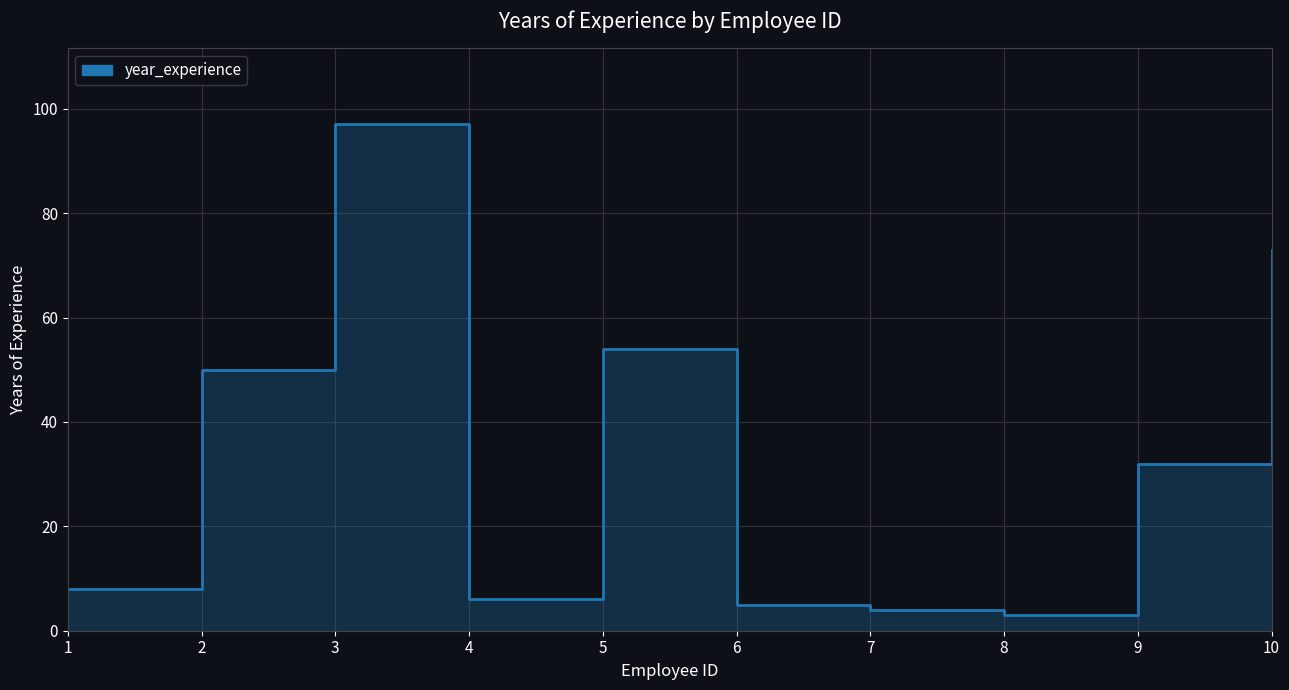

True or false: the data shows 2 at 8.

False